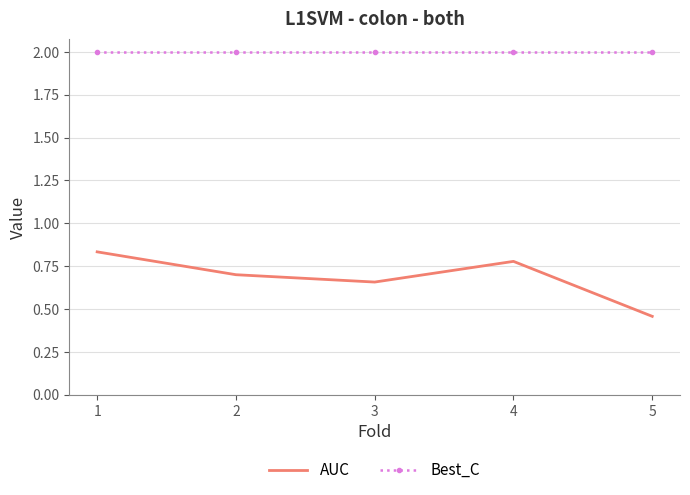

At which label is AUC closest to 0?

5